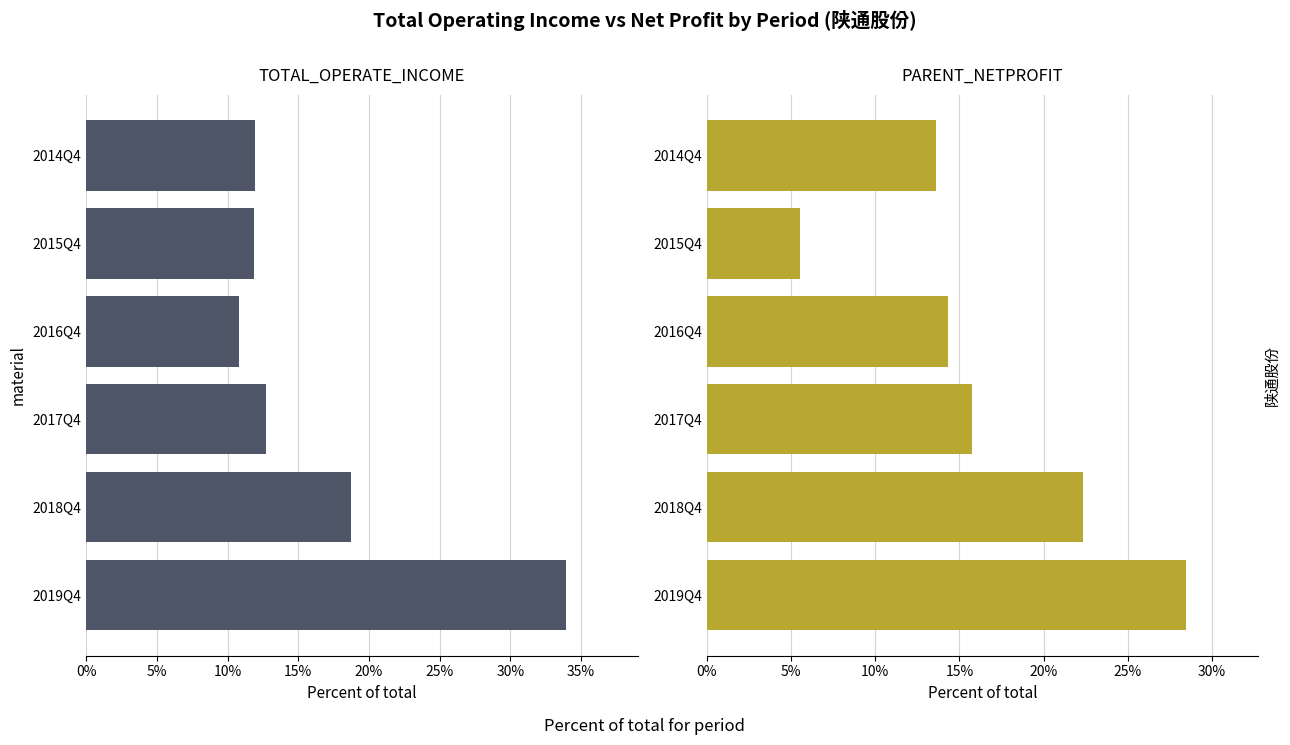

Which series has the largest total across all categories?

TOTAL_OPERATE_INCOME